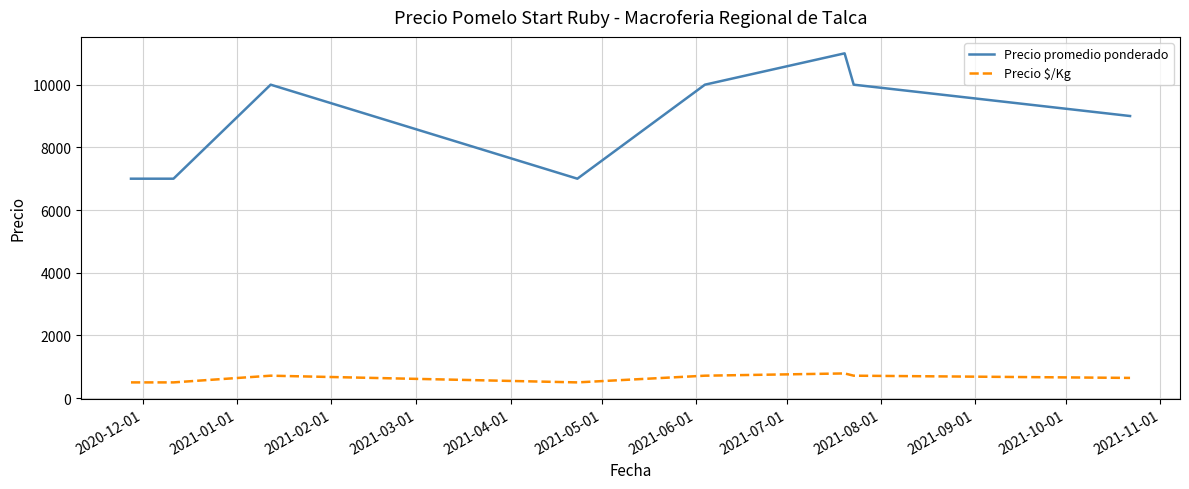

Which series has the largest total across all categories?

Precio promedio ponderado